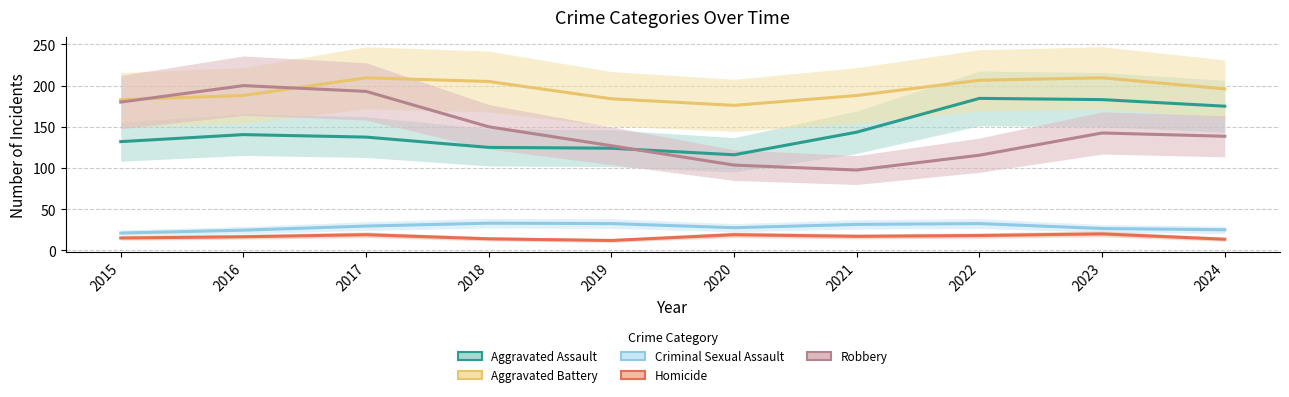

The Aggravated Battery series shows 133.2 at 2024. True or false?

False